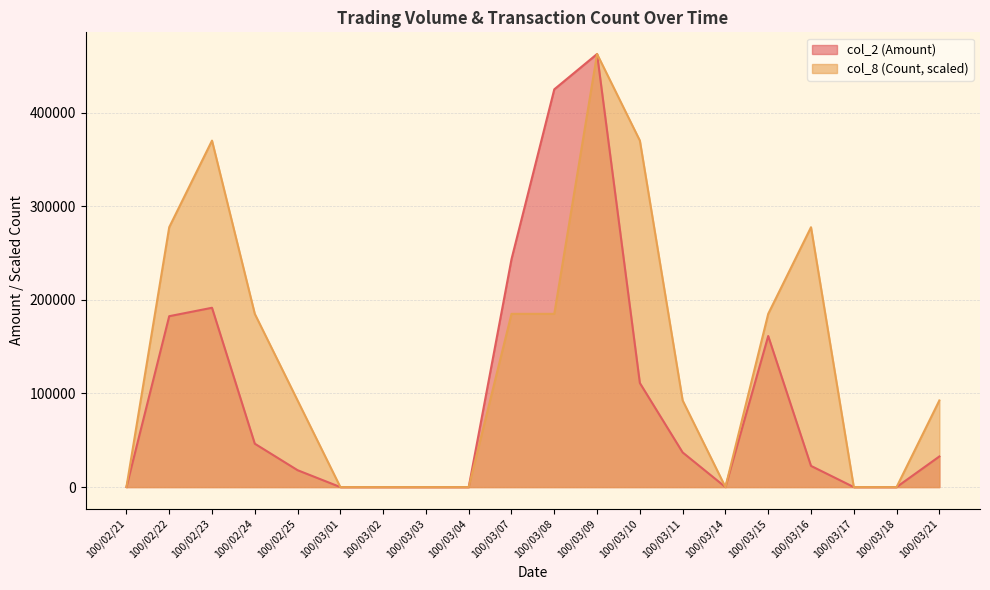

What is the difference between the highest and lowest values at 100/03/15?

23672